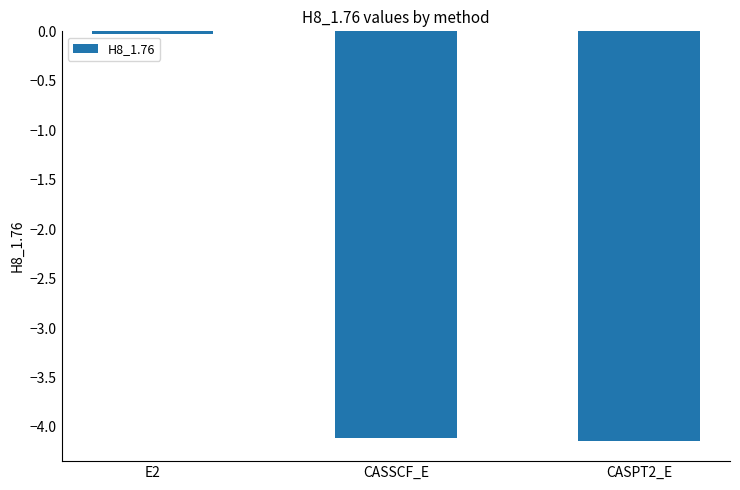

Between E2 and CASPT2_E, which is larger?

E2